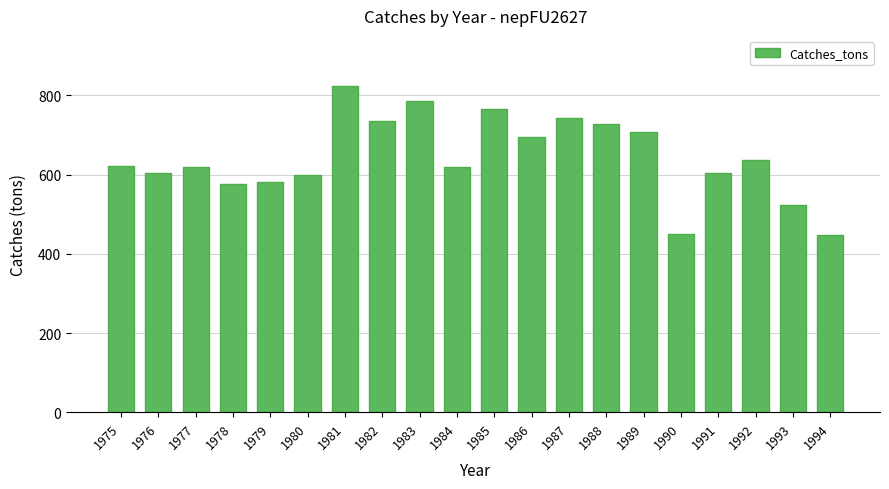

What is the sum of the values at 1985 and 1989?

1473